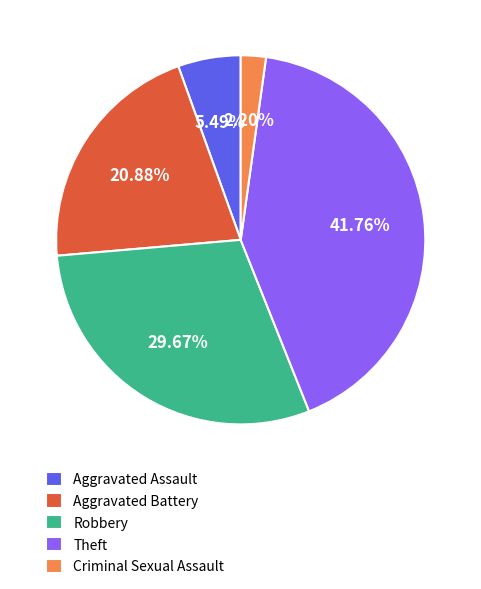

To the nearest percent, what portion does Criminal Sexual Assault represent?

2%